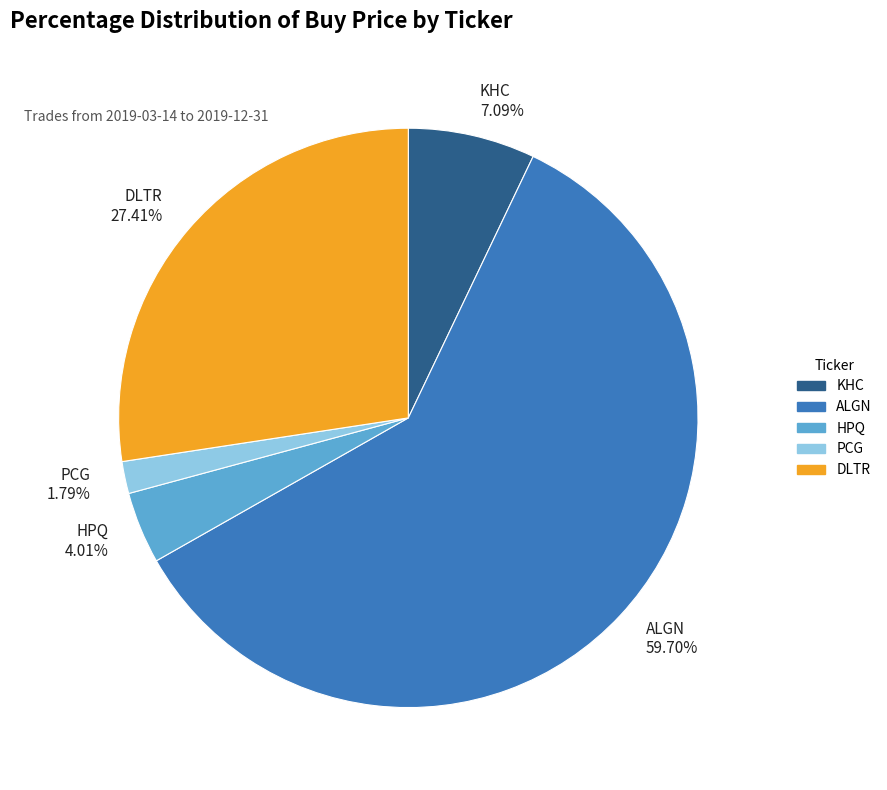

How many slices are in this pie chart?

5